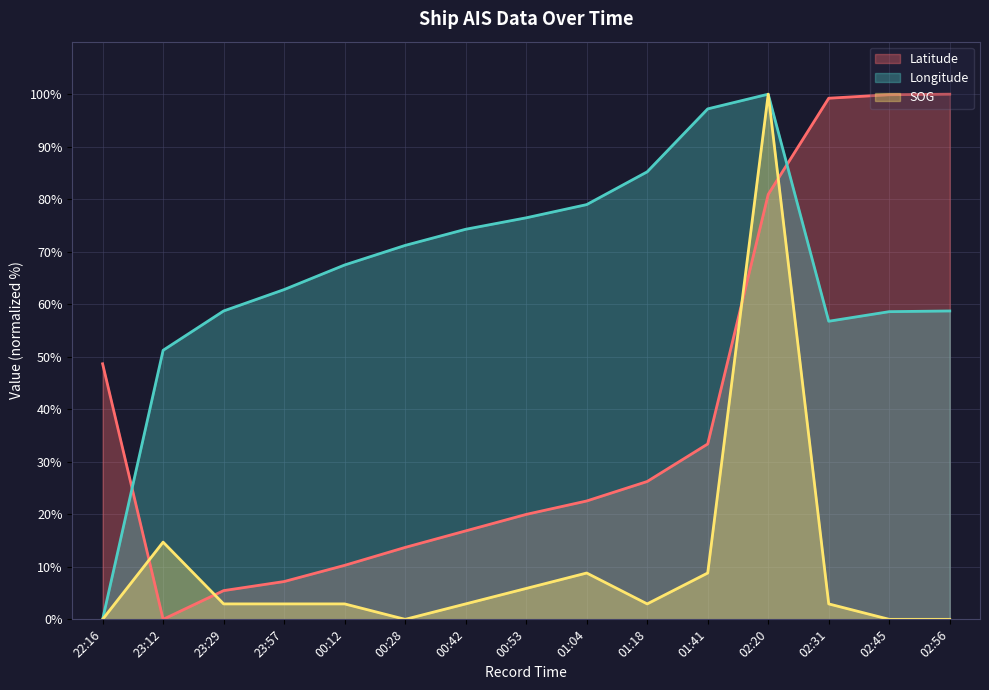

True or false: Longitude and SOG cross at least once.

False